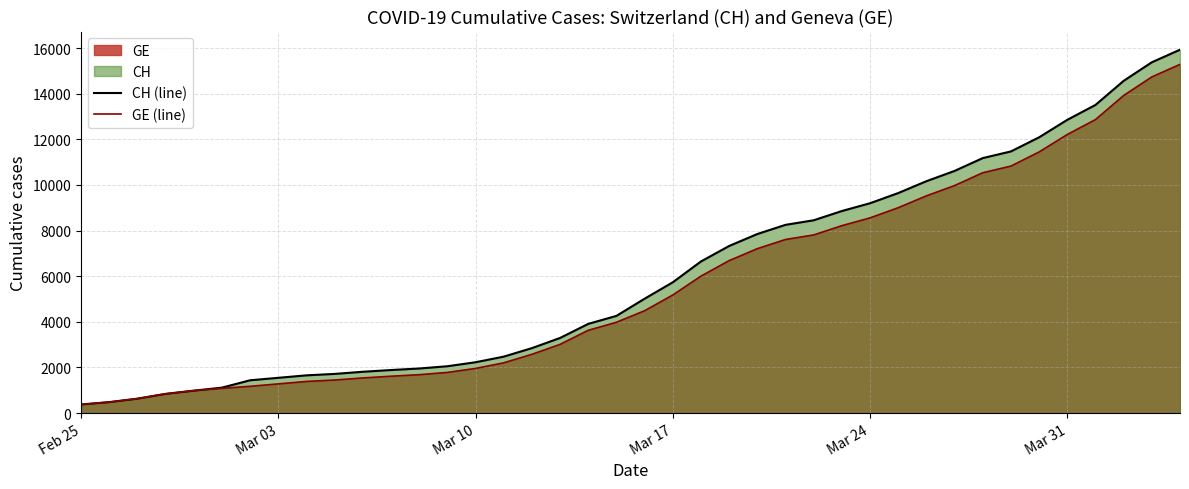

What is the difference between the maximum and minimum values in the CH (line) series?

15551